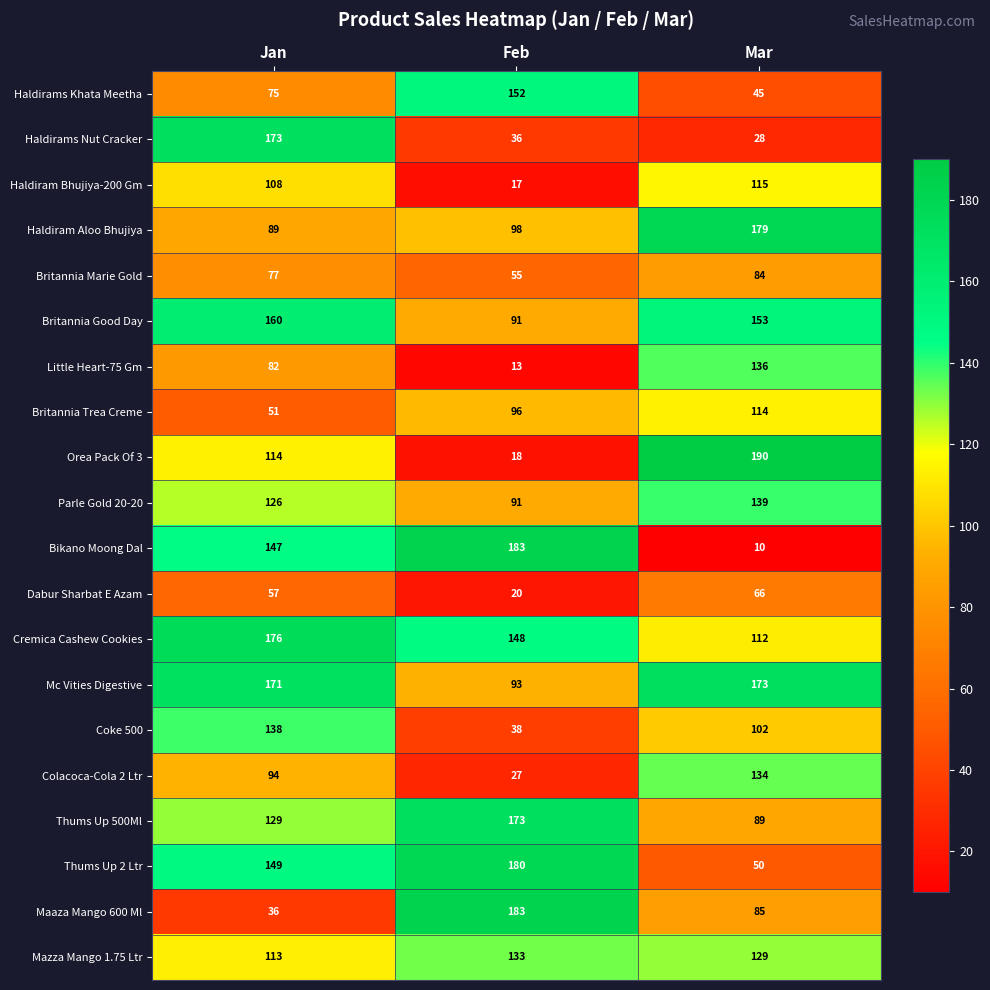

At which label does Britannia Marie Gold reach its peak?

Mar